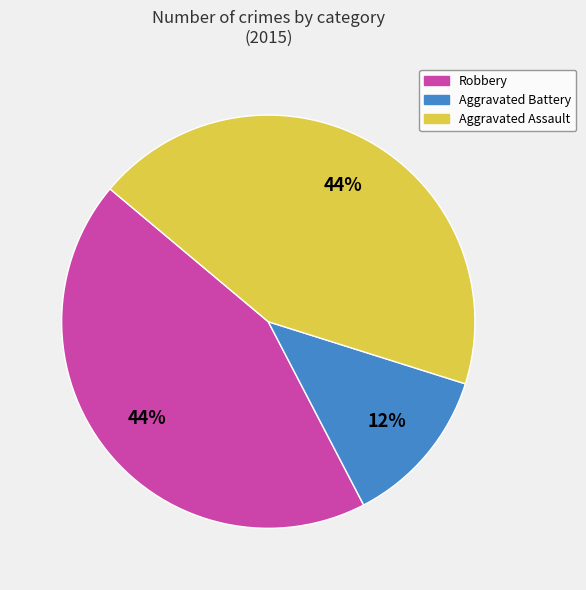

Is it true that Aggravated Battery is 12% of the pie?

True